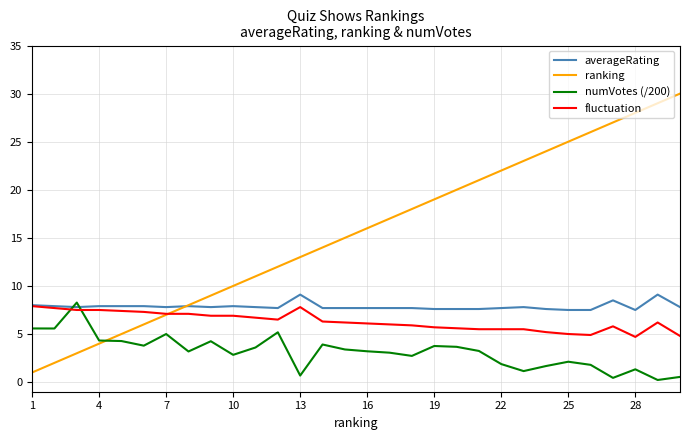

Which series has the widest spread of values?

ranking